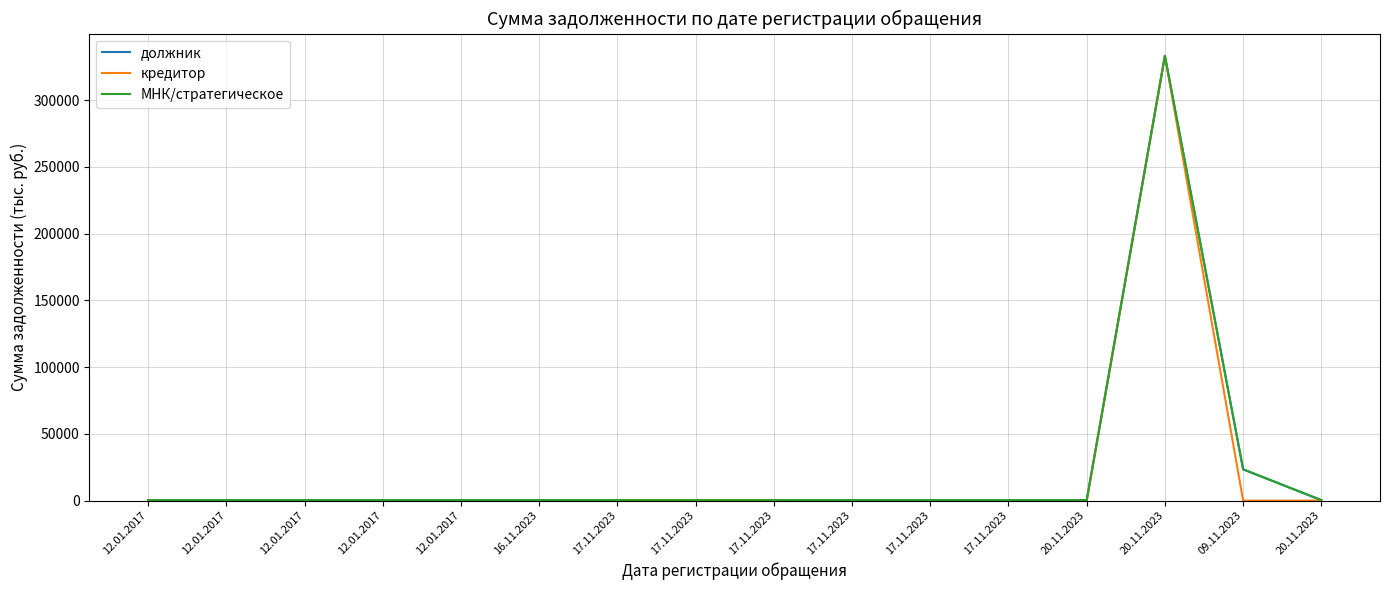

Does the chart display data point markers on the line(s)?

No